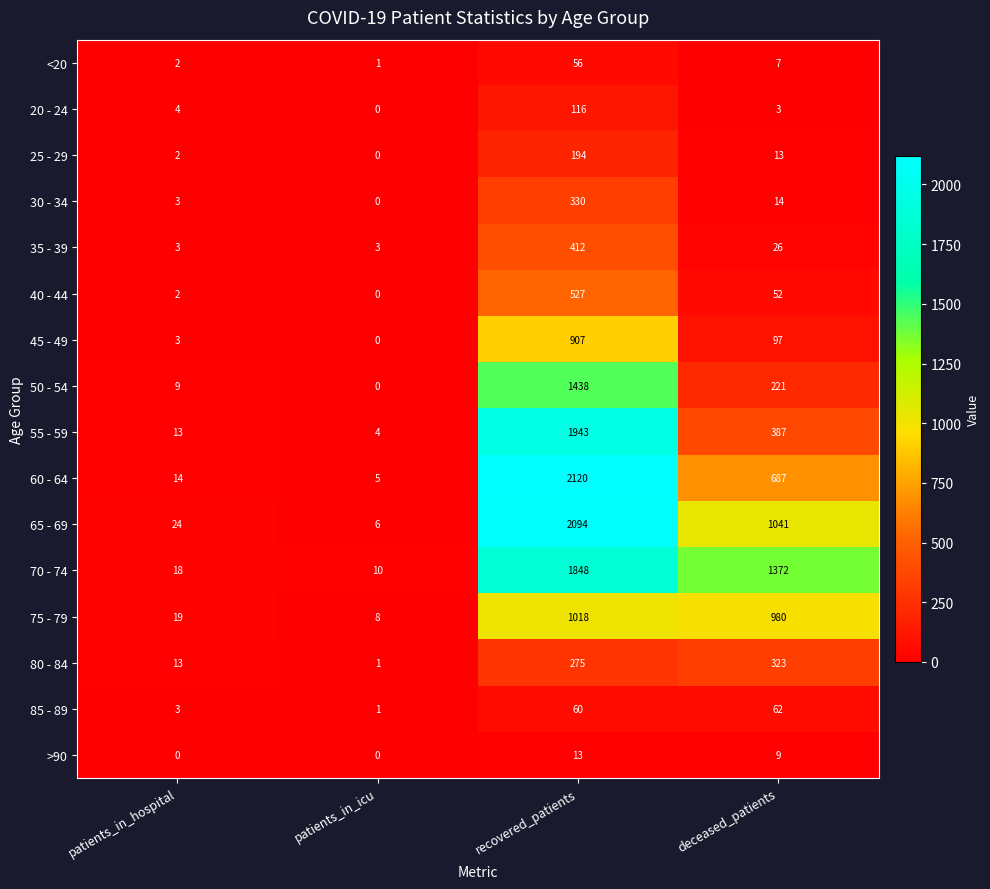

What is the total value across all series at deceased_patients?

5294